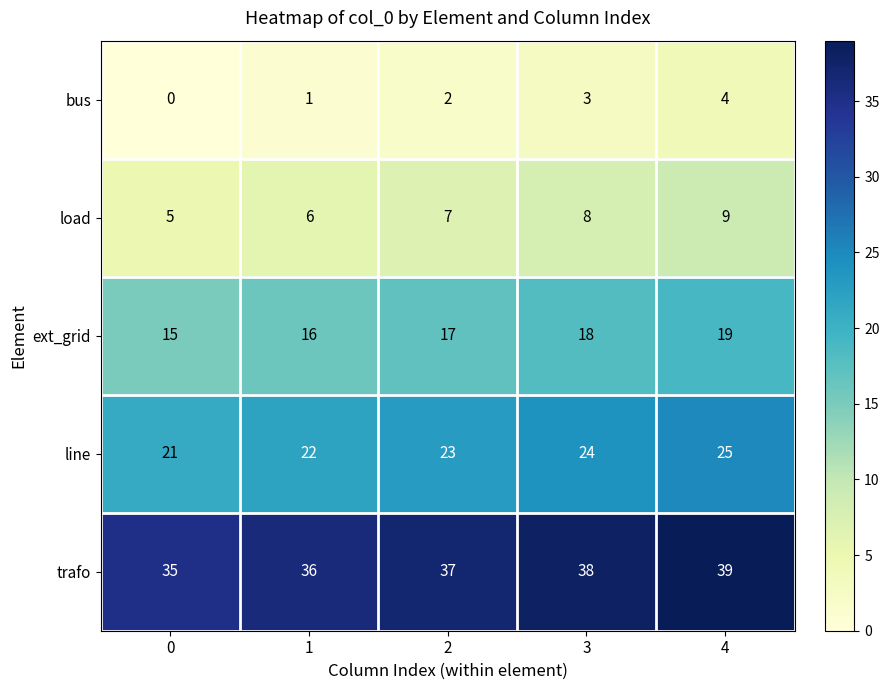

What is the average value of the line series?

23